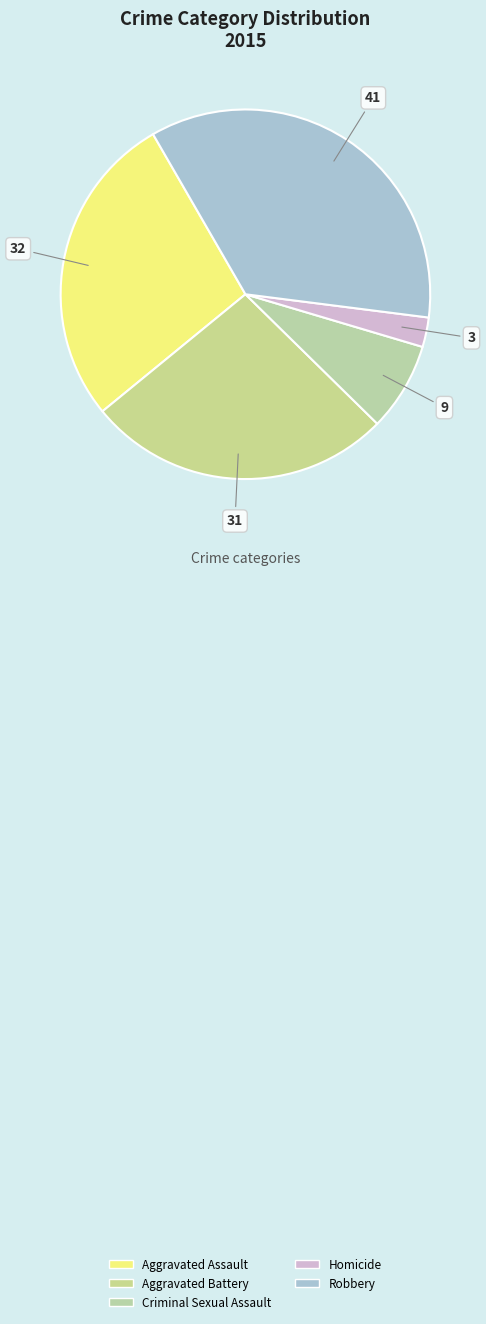

Is it true that Aggravated Assault is 28% of the pie?

True